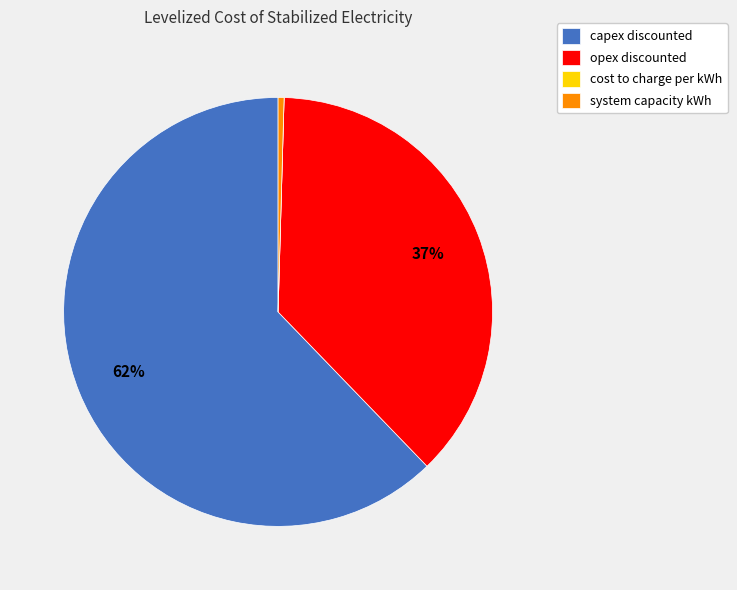

To the nearest percent, what is the average slice percentage?

25%